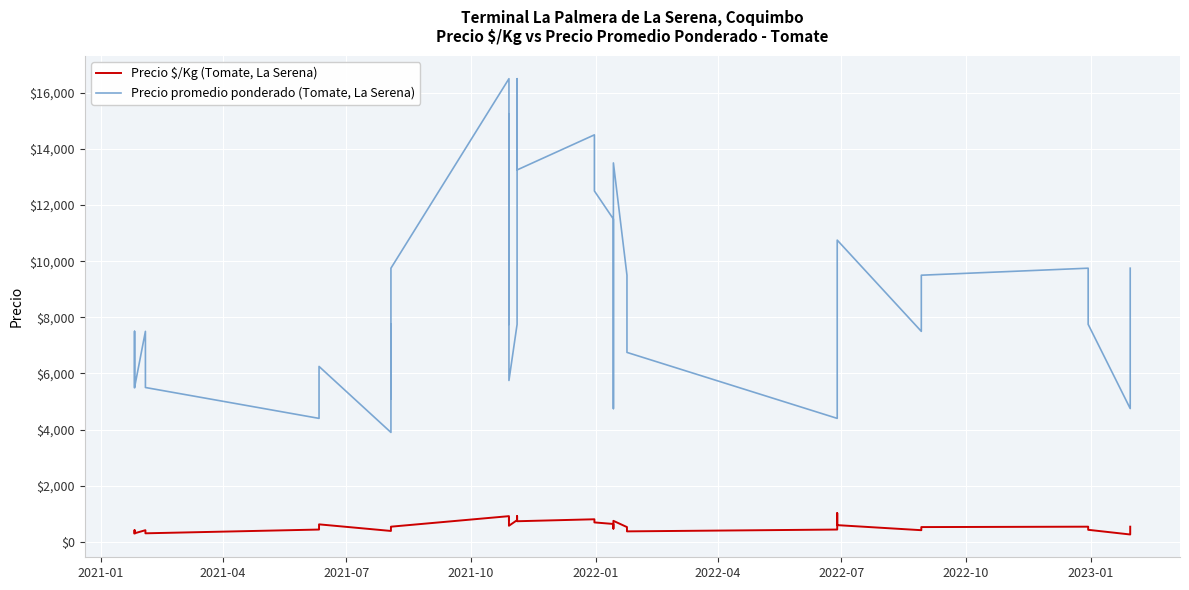

What is the value of the Precio promedio ponderado (Tomate, La Serena) point at the 20th from the left?

16500